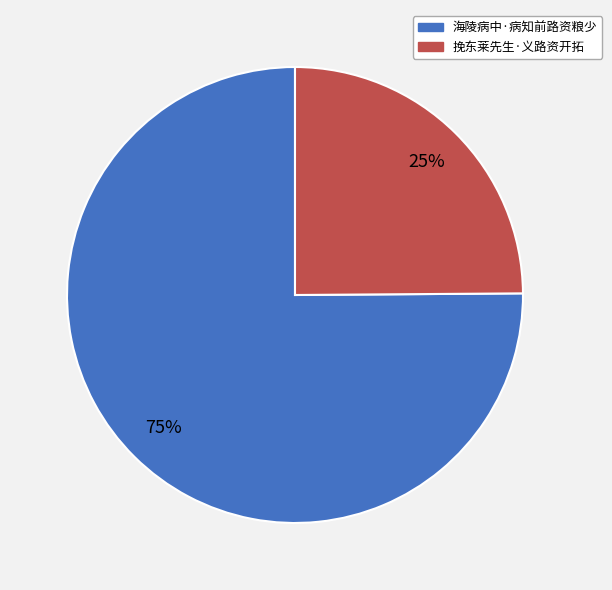

Approximately how many times larger is the value at 海陵病中·病知前路资粮少 compared to 挽东莱先生·义路资开拓?

3.0